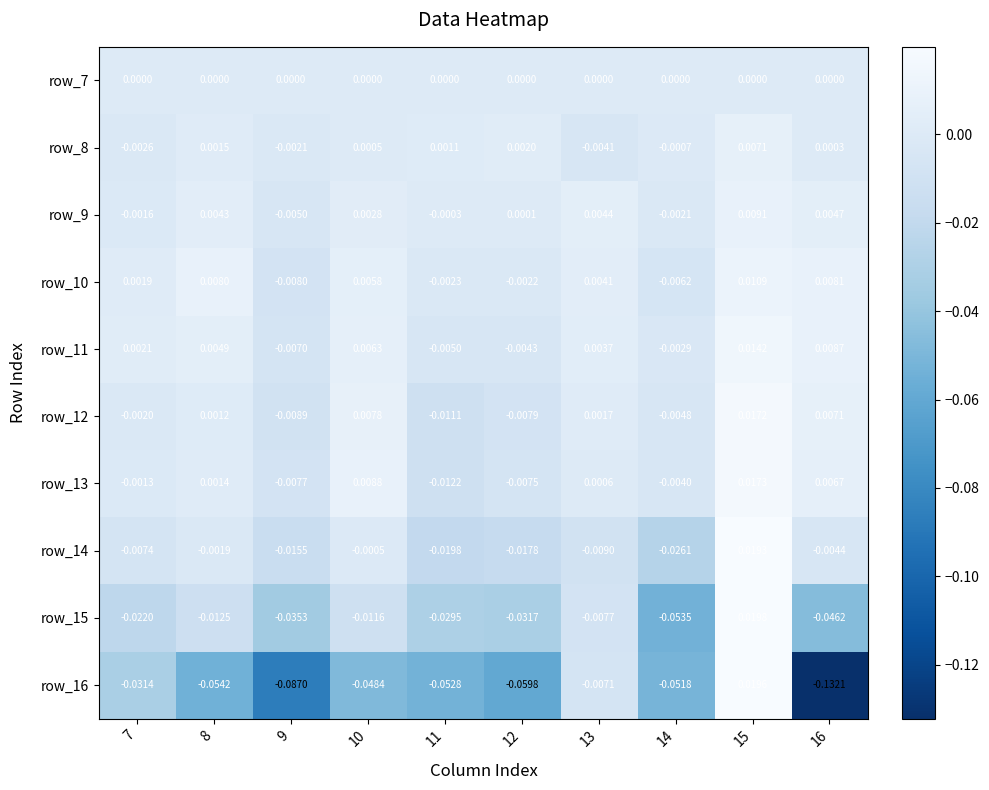

Is the value of row_11 at 8 greater than the value of row_16 at 12?

Yes